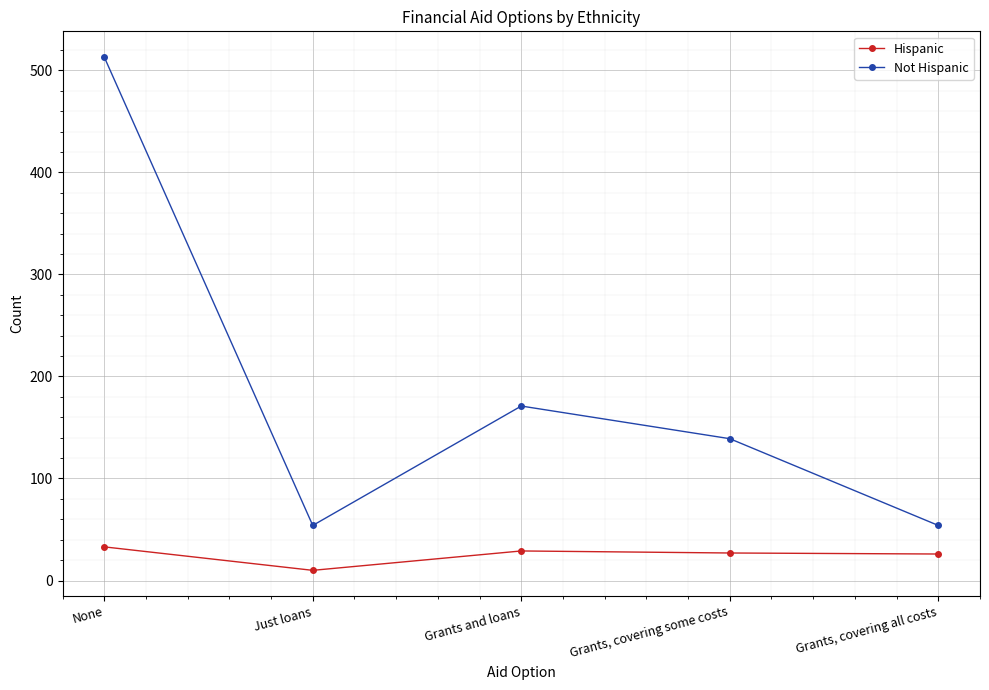

How many series are shown in this chart?

2